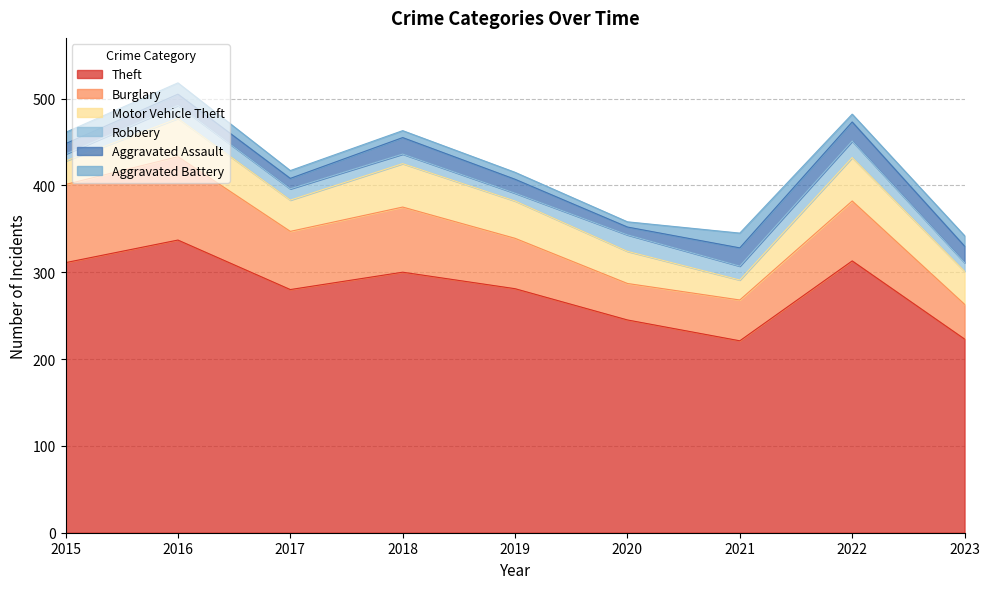

Which series has the largest total across all categories?

Theft